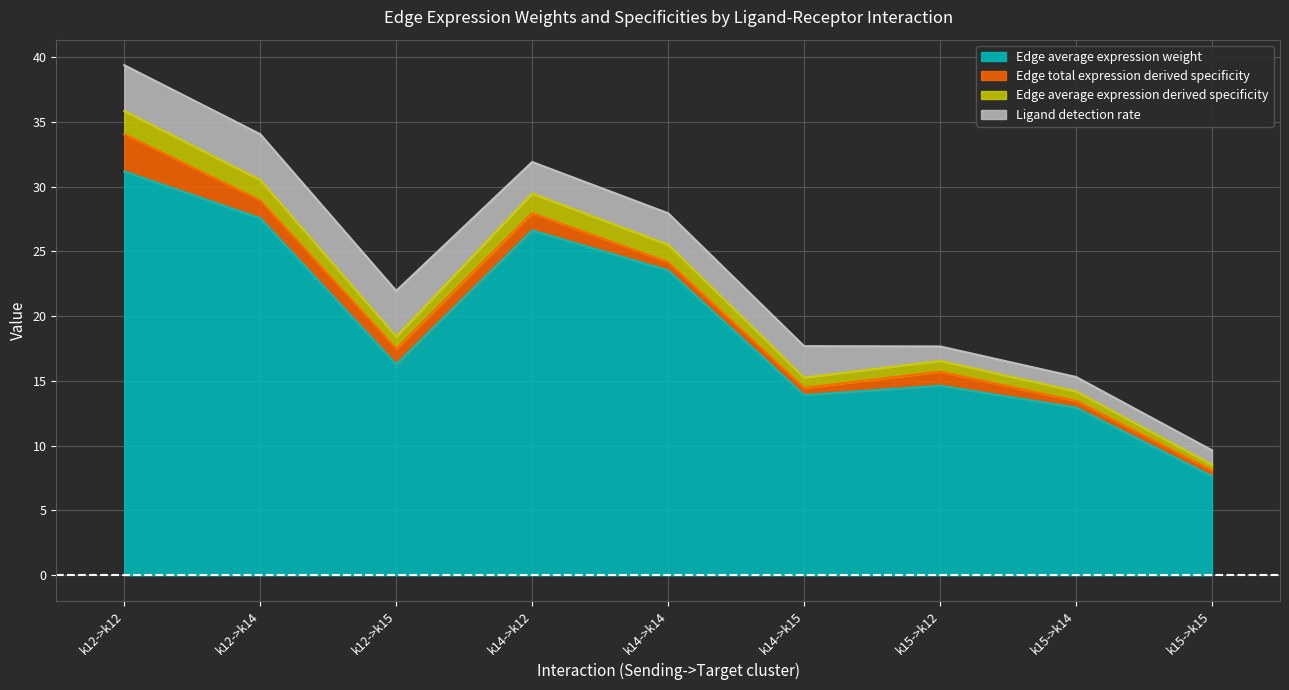

Is it true that Edge average expression weight equals 12.8 at k14->k12?

False